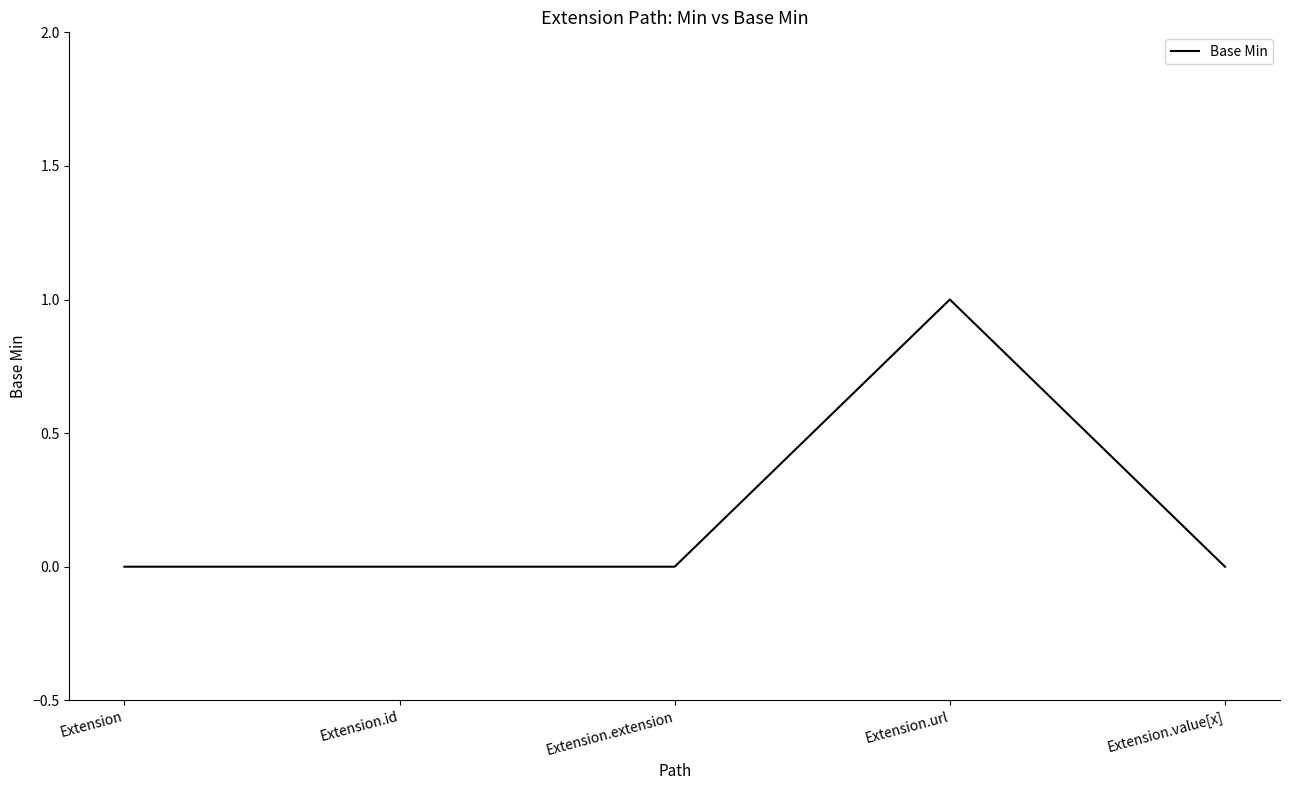

At which category does the chart reach its peak across all series?

Extension.url